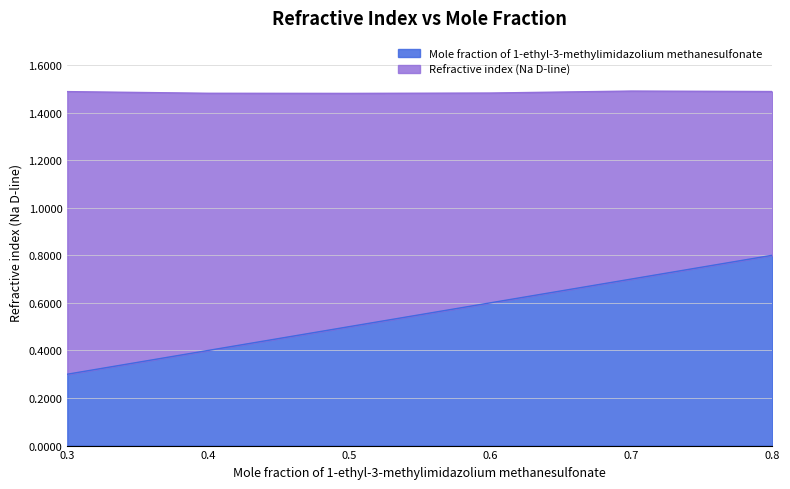

True or false: Refractive index (Na D-line) has a value of 2.4 at 0.4.

False